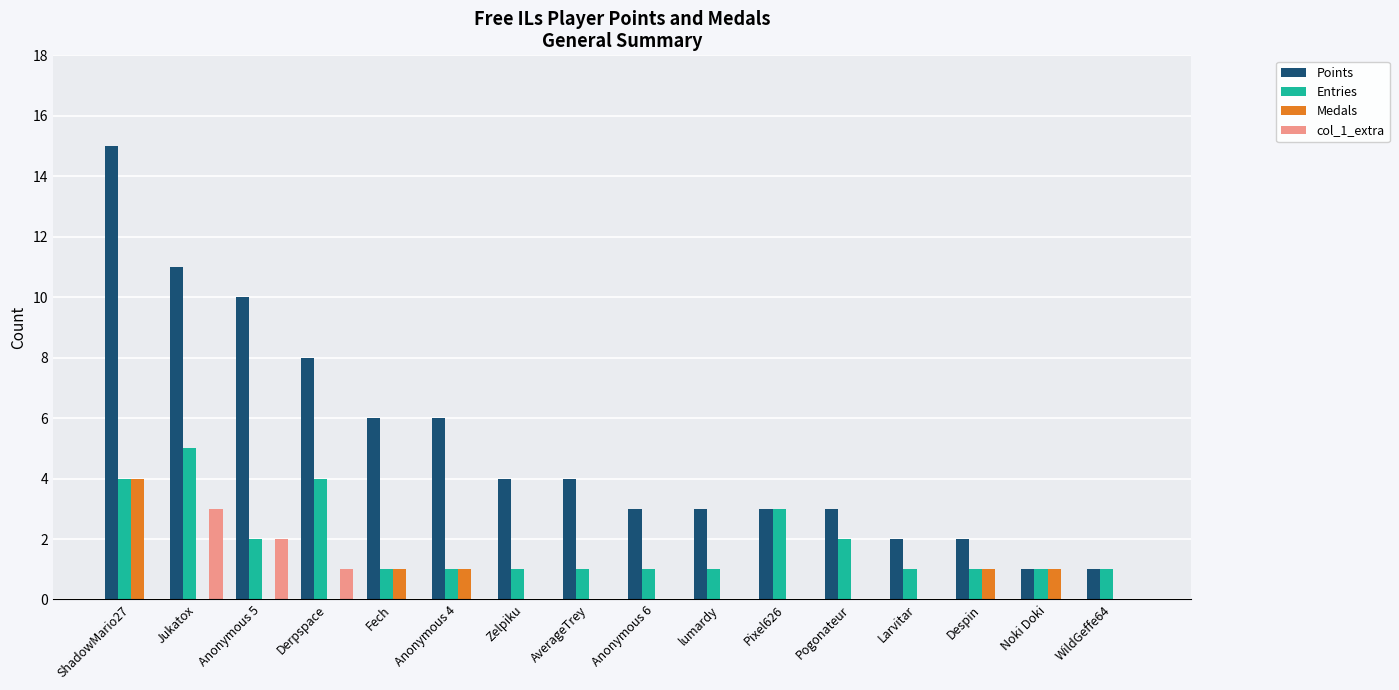

Which category has the highest value in the Entries series?

Jukatox